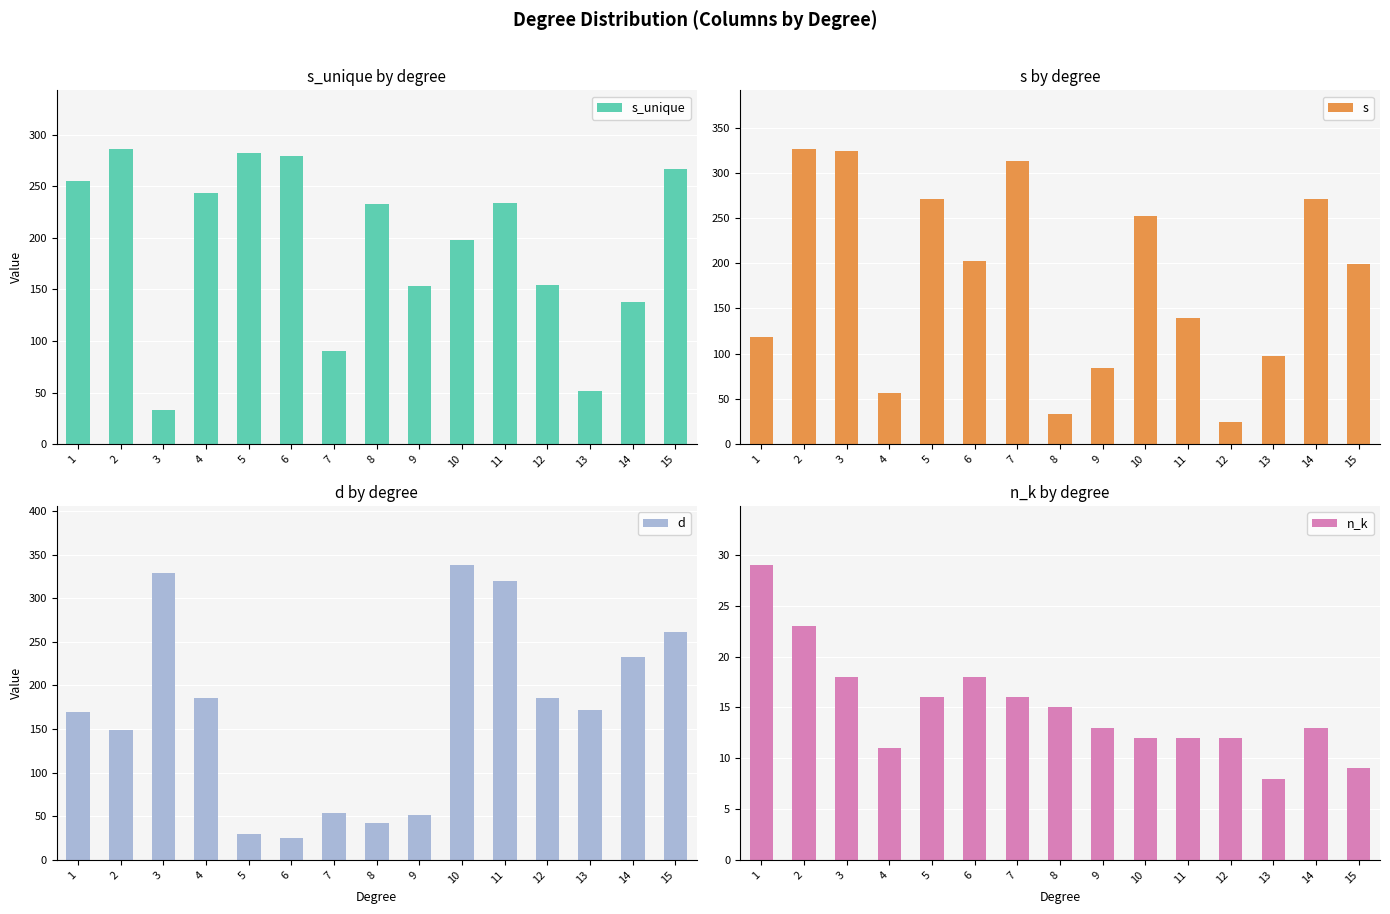

How many values in the n_k series are below 13?

6